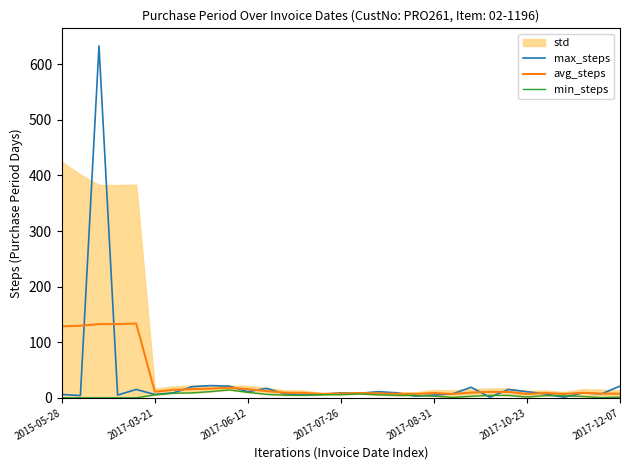

True or false: avg_steps and min_steps intersect in this chart.

False